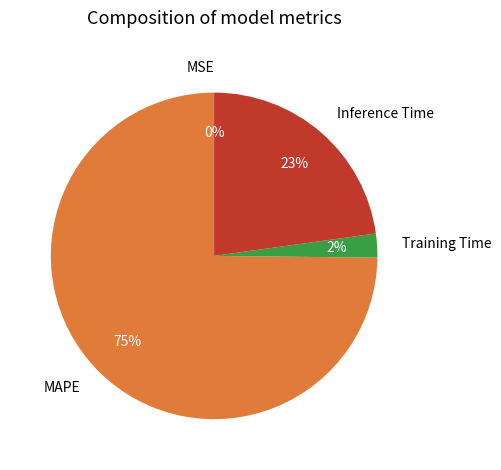

To the nearest percent, what is the average slice percentage?

25%